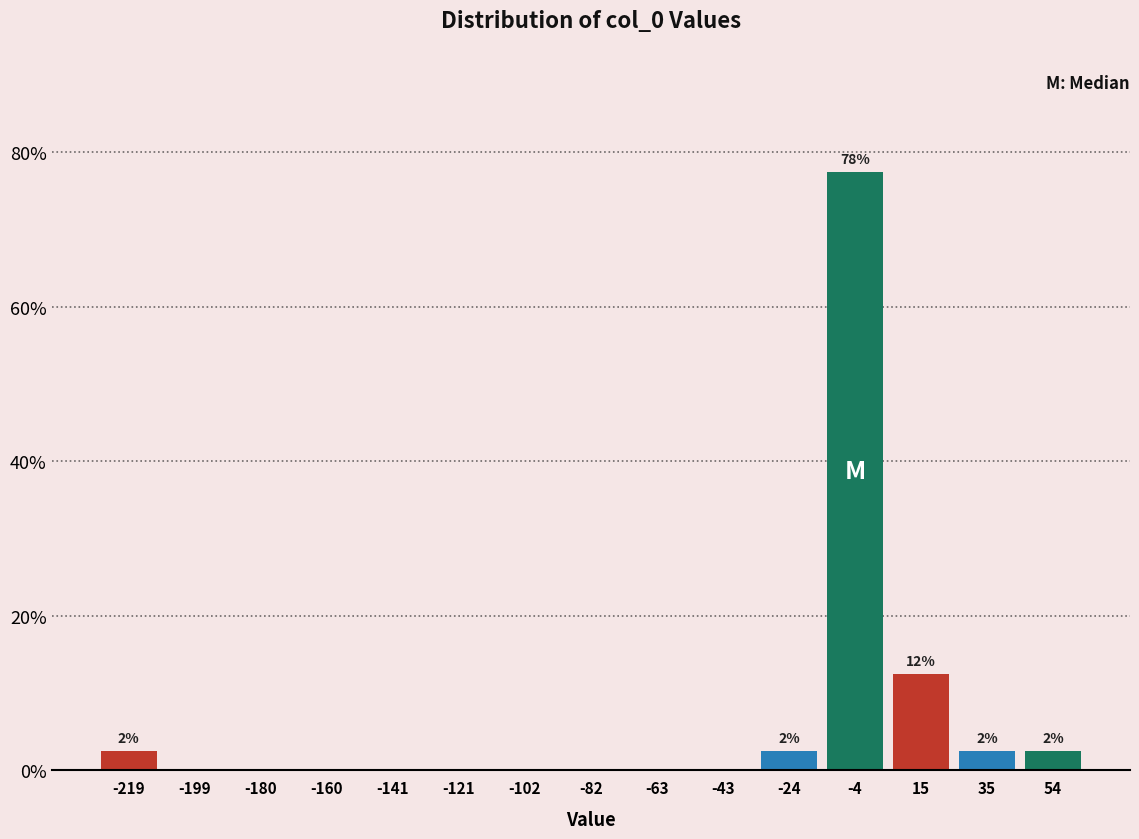

Which range on the x-axis has the tallest bar?

-14 to 6